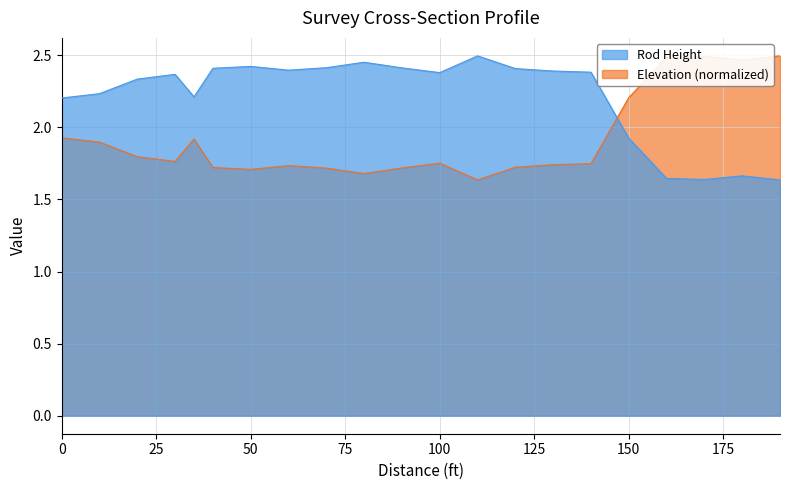

What is the maximum value shown in the chart?

2.5